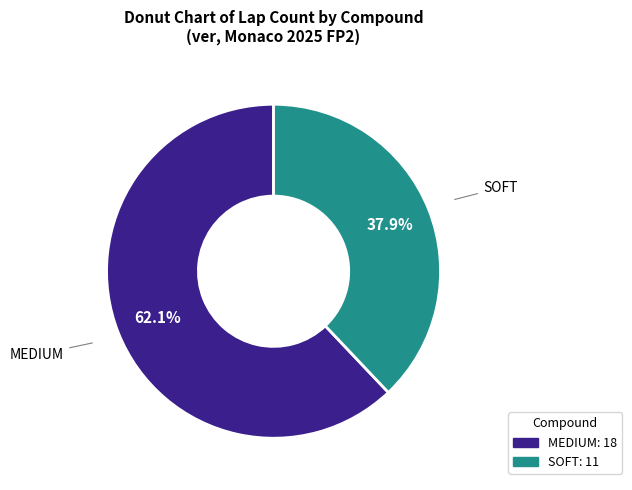

True or false: SOFT accounts for 53% of the total.

False